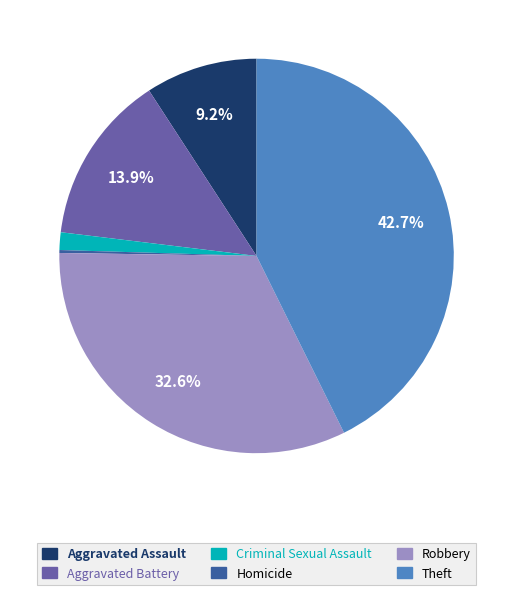

Approximately how many times larger is the value at Aggravated Assault compared to Robbery?

0.3